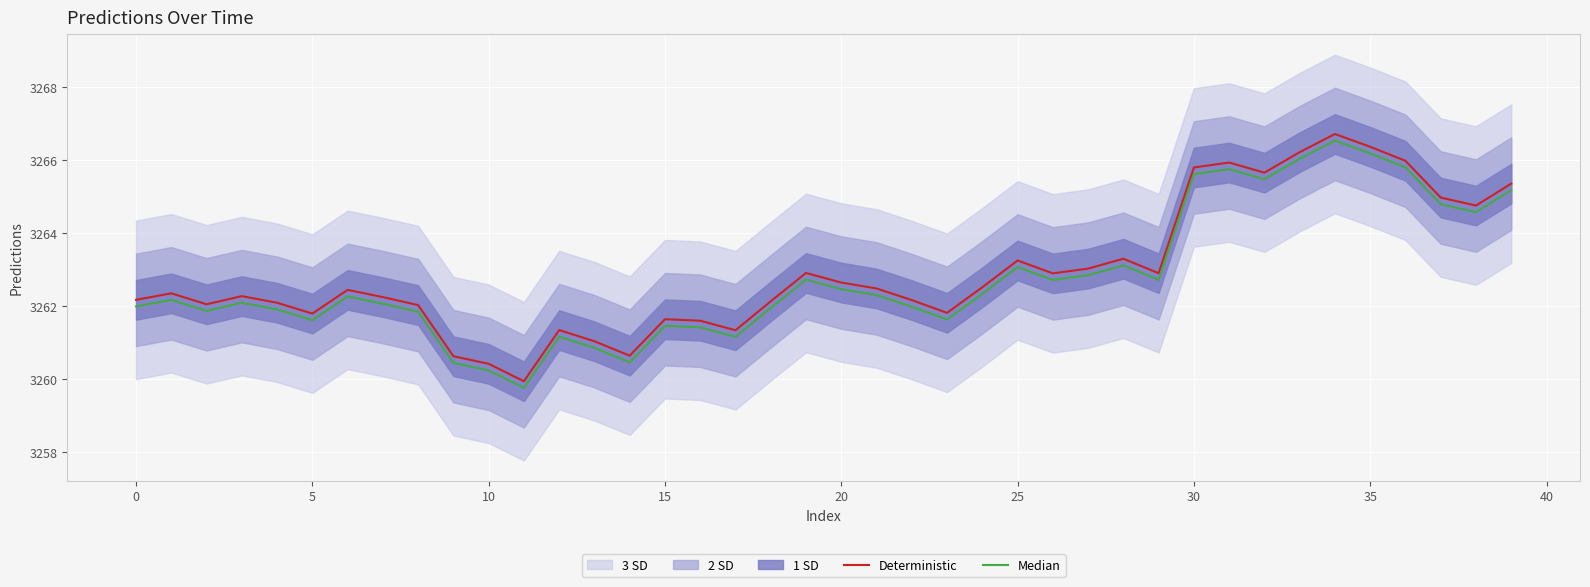

What is the minimum value for Deterministic?

3259.9